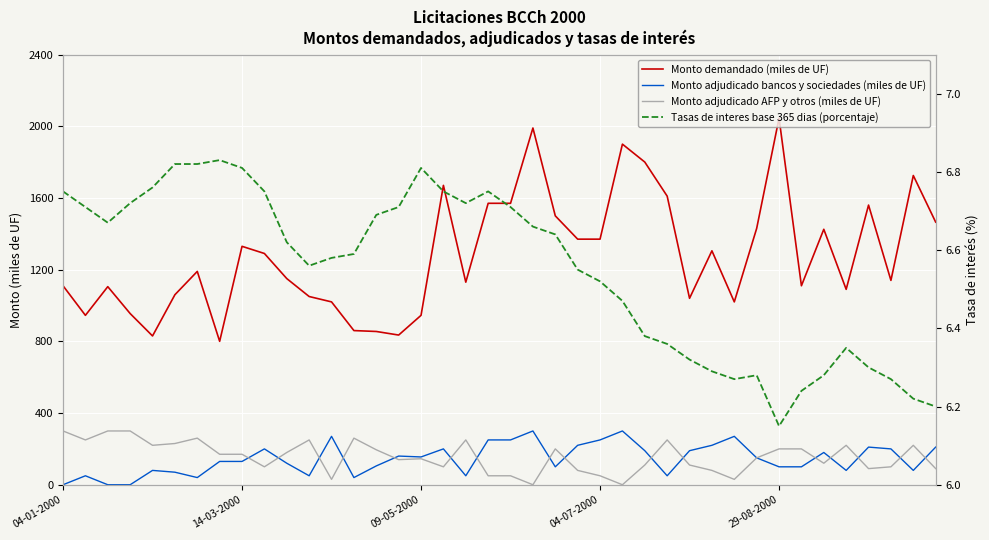

The value of Monto adjudicado bancos y sociedades (miles de UF) at 15 is 268.3. True or false?

False